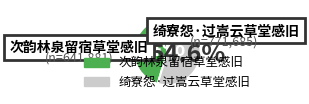

The 次韵林泉留宿草堂感旧 slice represents 45% of the pie. True or false?

True